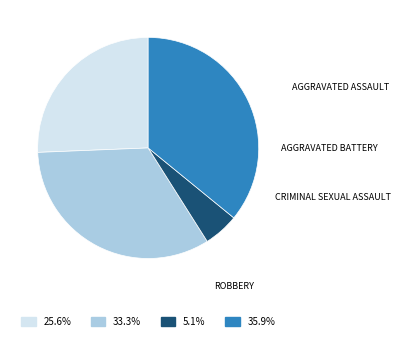

Is there any slice that represents more than half of the pie?

No